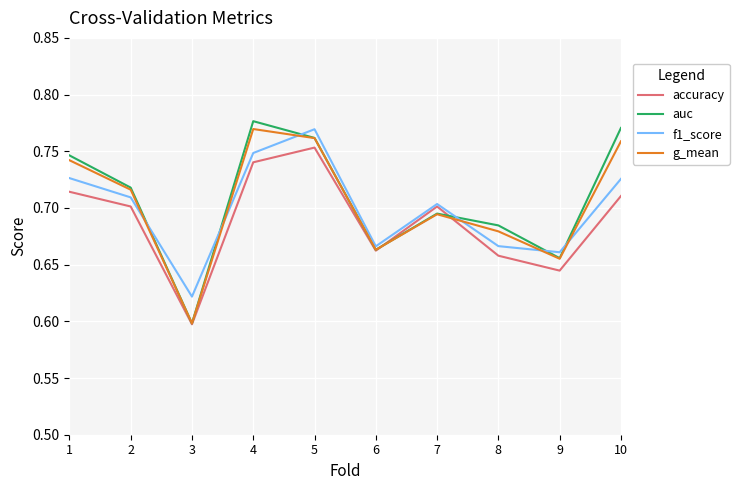

How many interior local valleys does the g_mean series have?

3